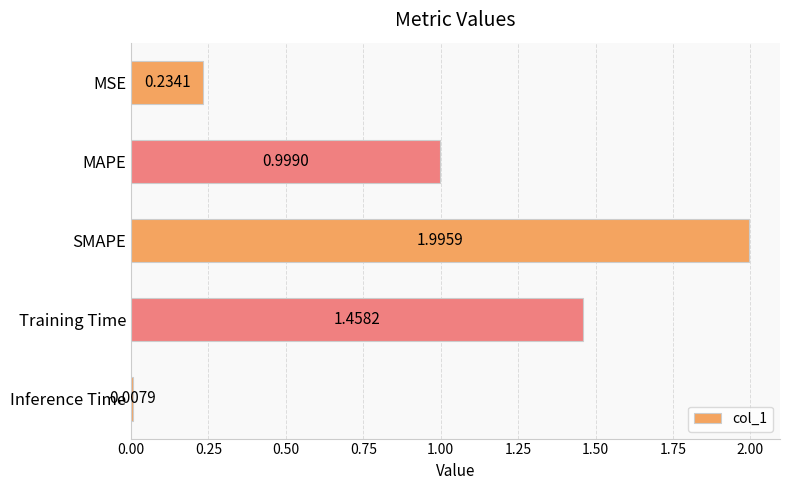

How many bars are there in total?

5